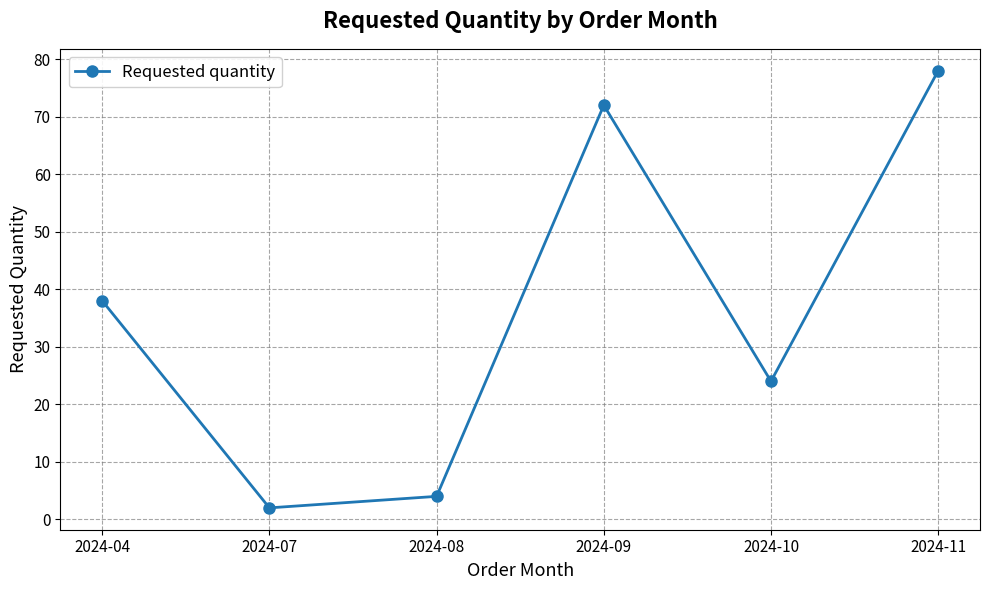

Which has a higher value, 2024-08 or 2024-07?

2024-08